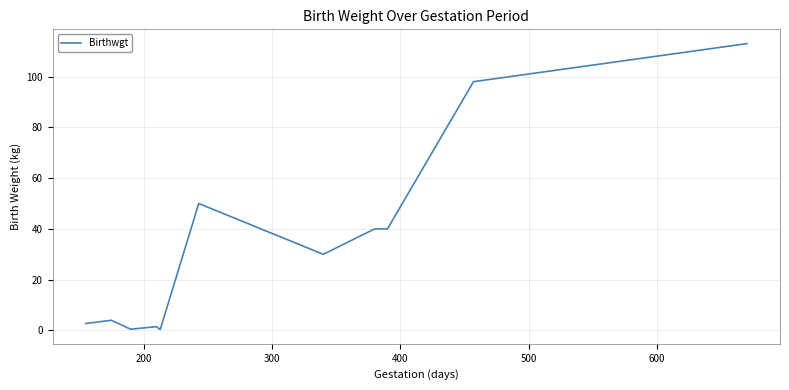

What is the maximum value shown in the chart?

113.0